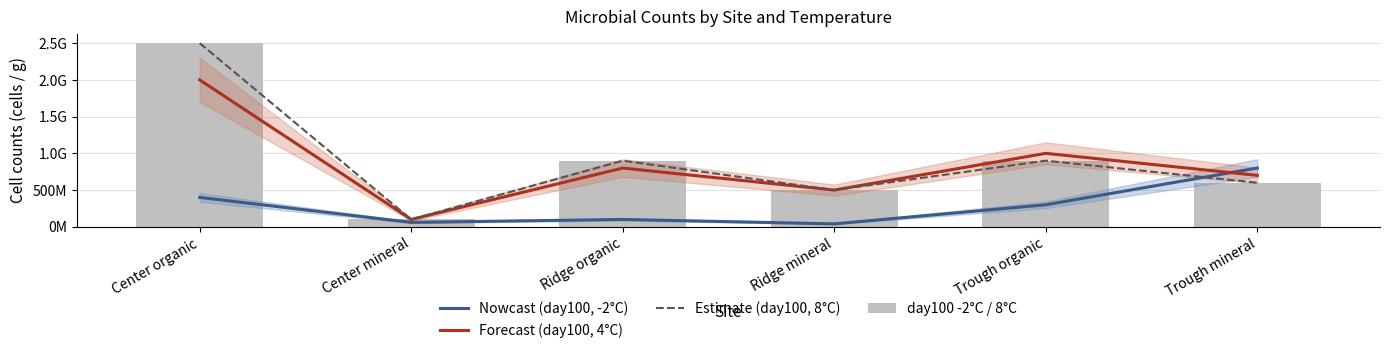

What is the total value across all series at Trough organic?

3100000000